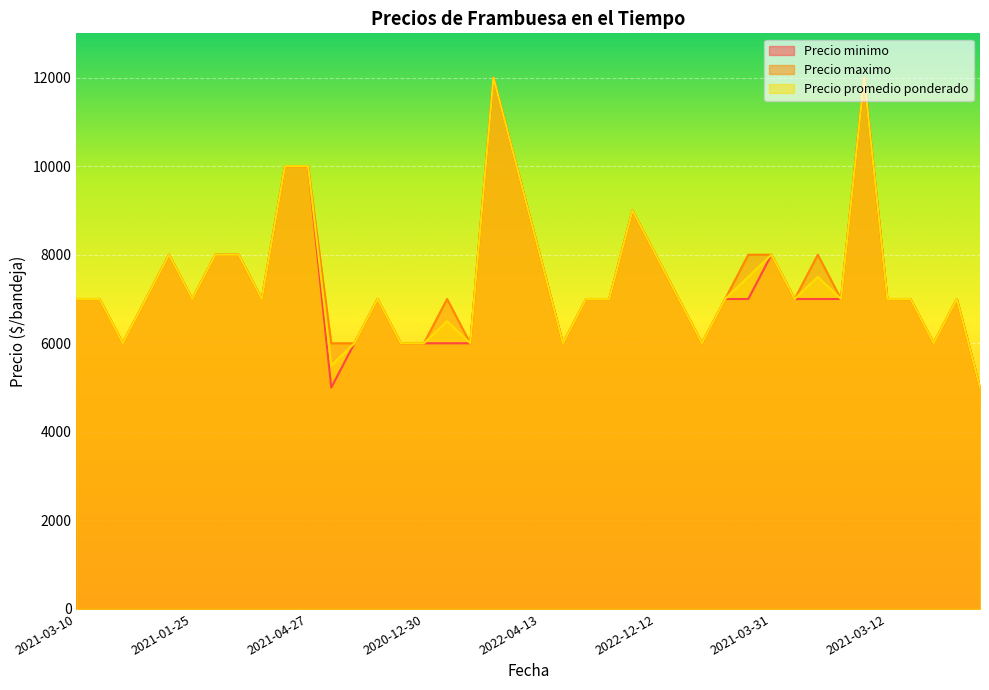

How many Precio maximo values are between 7000 and 8000?

24